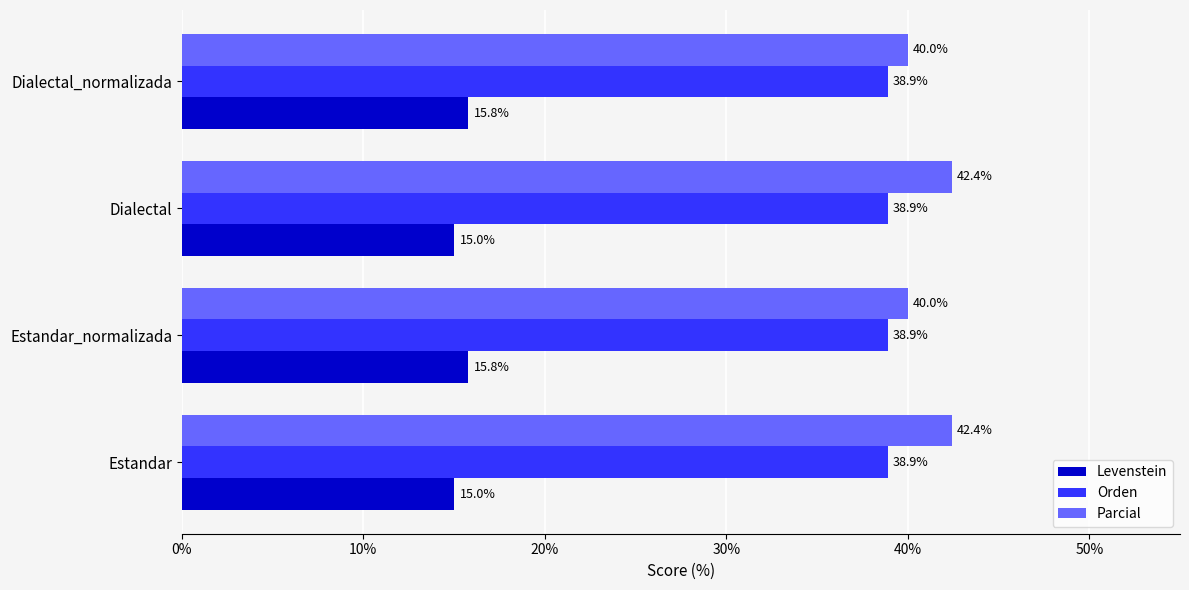

What is the greatest value displayed?

42.4